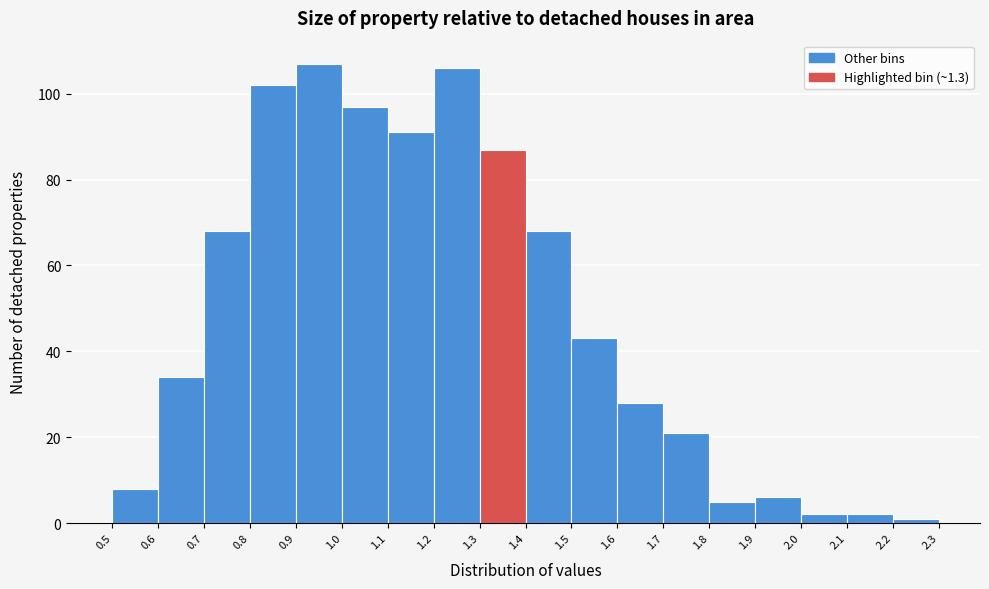

What is the height of the bar covering 1.1 to 1.2 on the x-axis? The values are not printed on the chart, so give them approximately, as read against the axis.

92